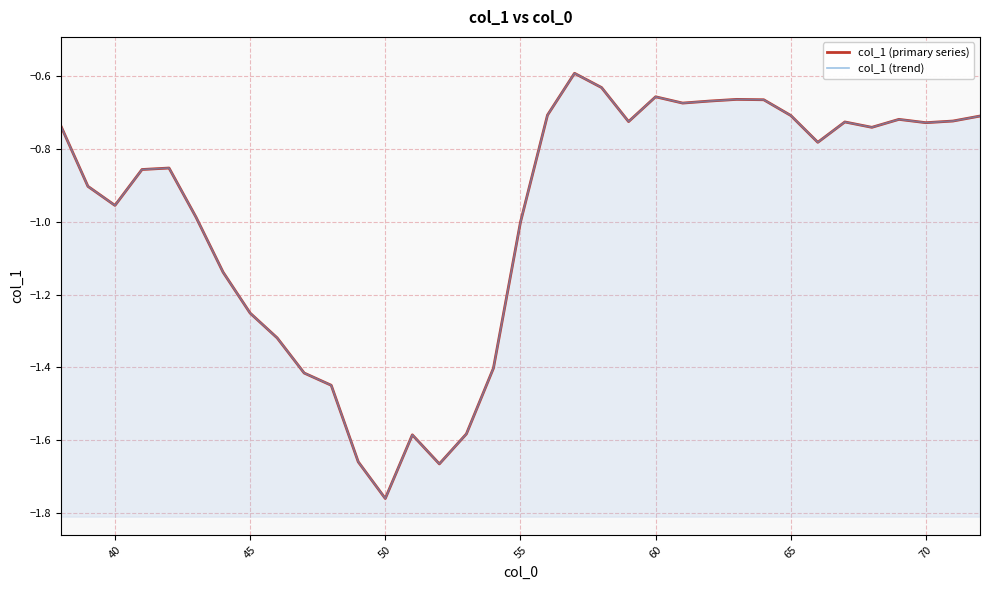

True or false: col_1 (trend) and col_1 (primary series) cross at least once.

False